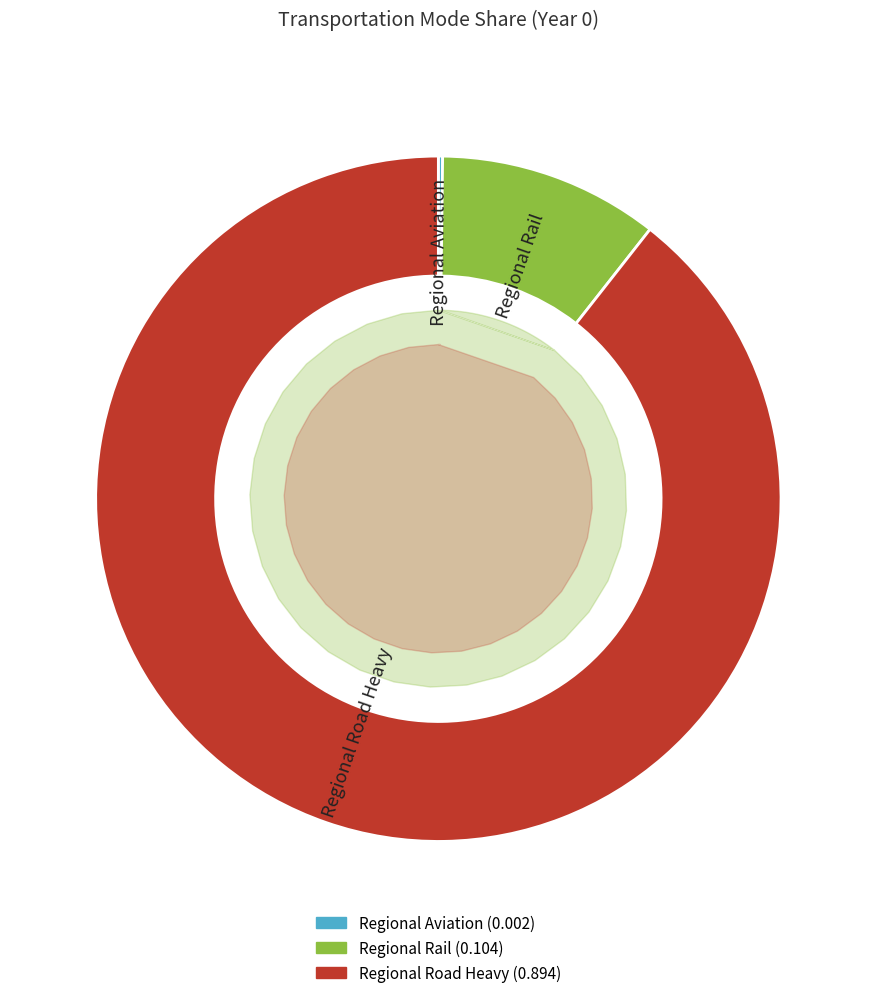

Does any single category account for the majority?

Yes